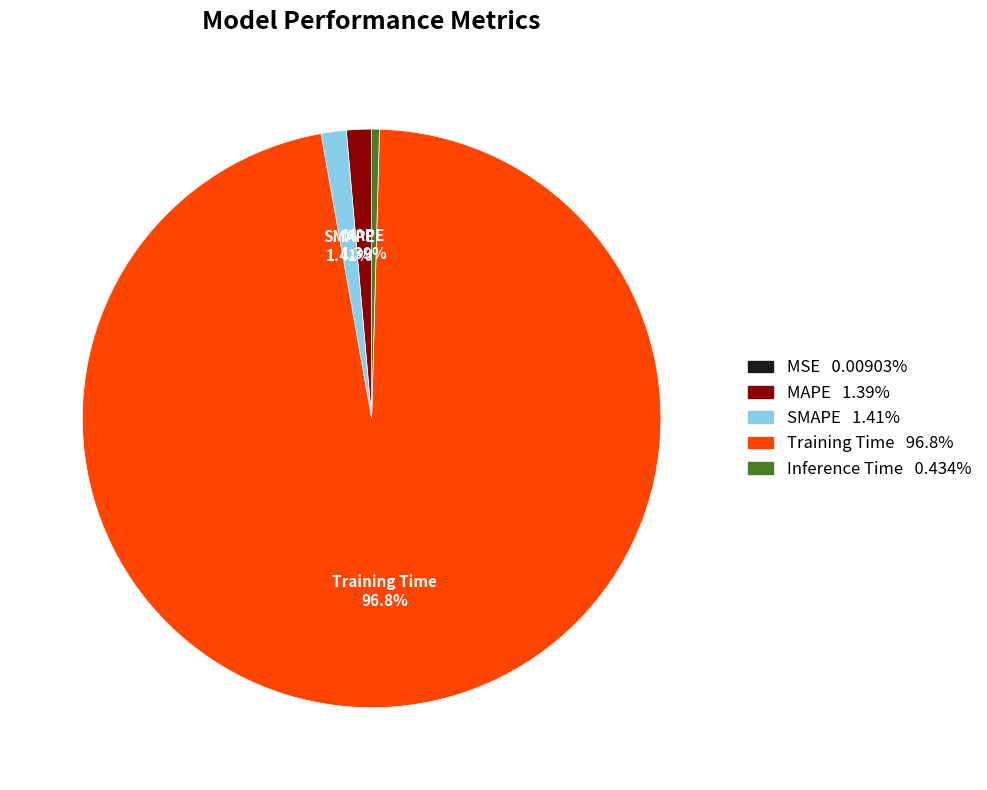

Is there a majority slice in this chart?

Yes